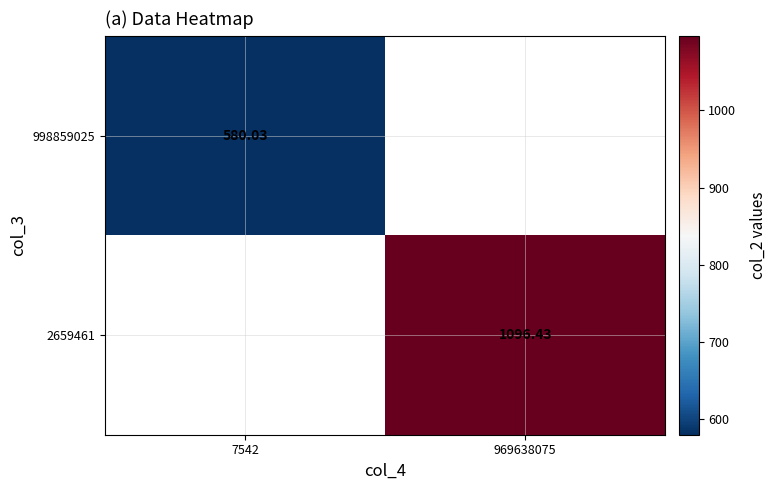

Rank the series by their average value, from lowest to highest.

998859025, 2659461